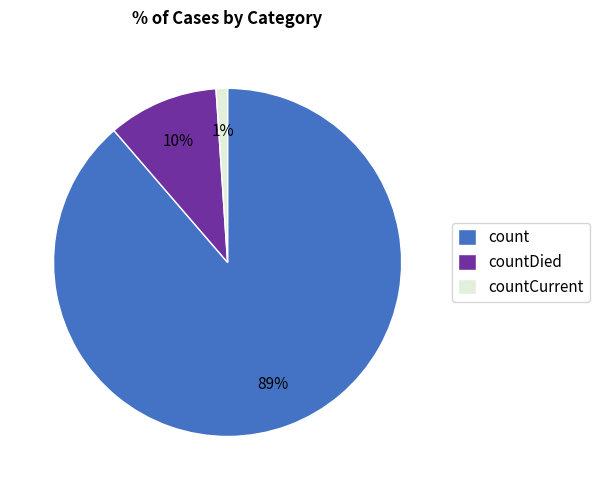

Count the number of slices in the pie.

3